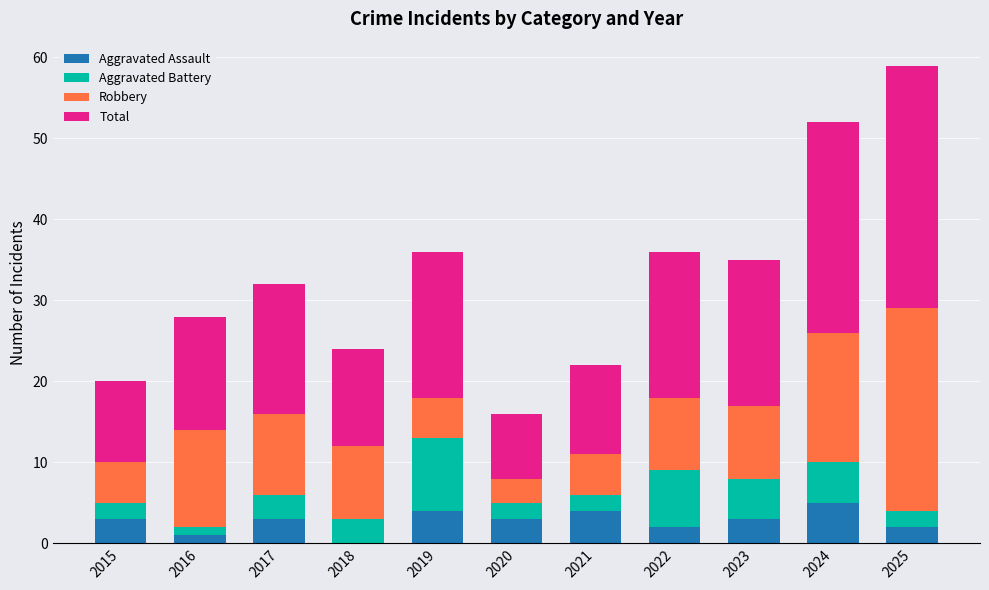

At which category is the sum across all series the highest?

2025